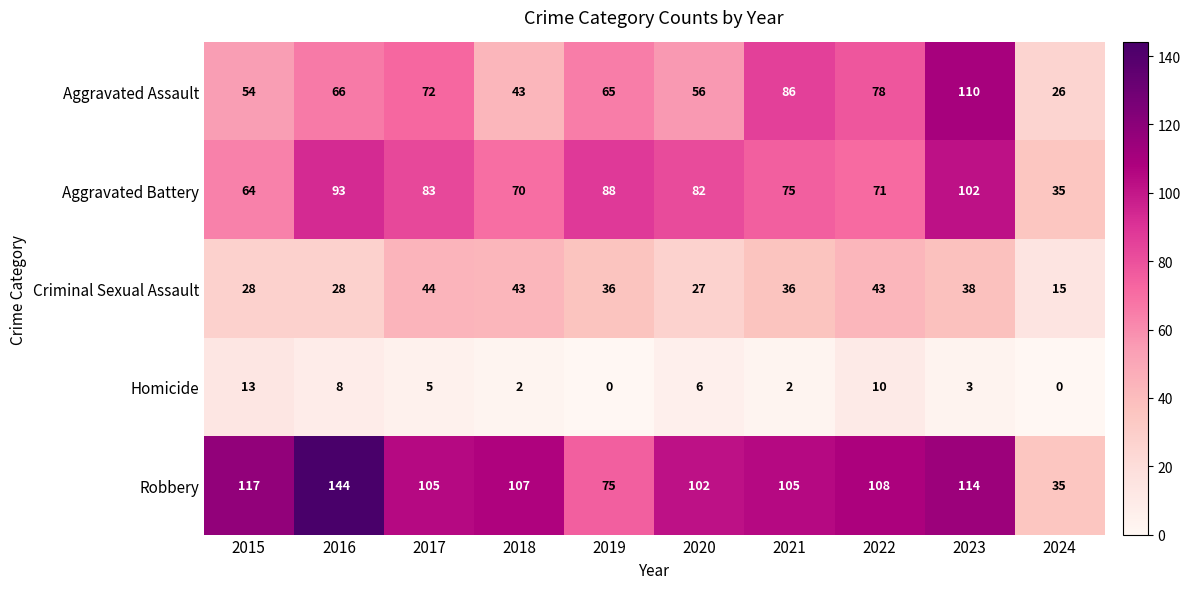

How many distinct data groups are displayed?

5